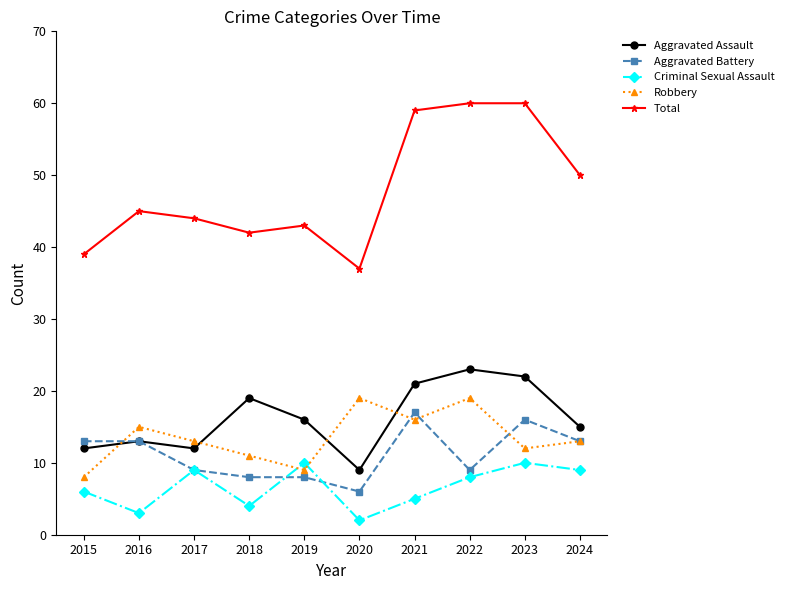

Reading left to right, list all the values displayed in this chart.

Aggravated Assault: 12	13	12	19	16	9	21	23	22	15
Aggravated Battery: 13	13	9	8	8	6	17	9	16	13
Criminal Sexual Assault: 6	3	9	4	10	2	5	8	10	9
Robbery: 8	15	13	11	9	19	16	19	12	13
Total: 39	45	44	42	43	37	59	60	60	50